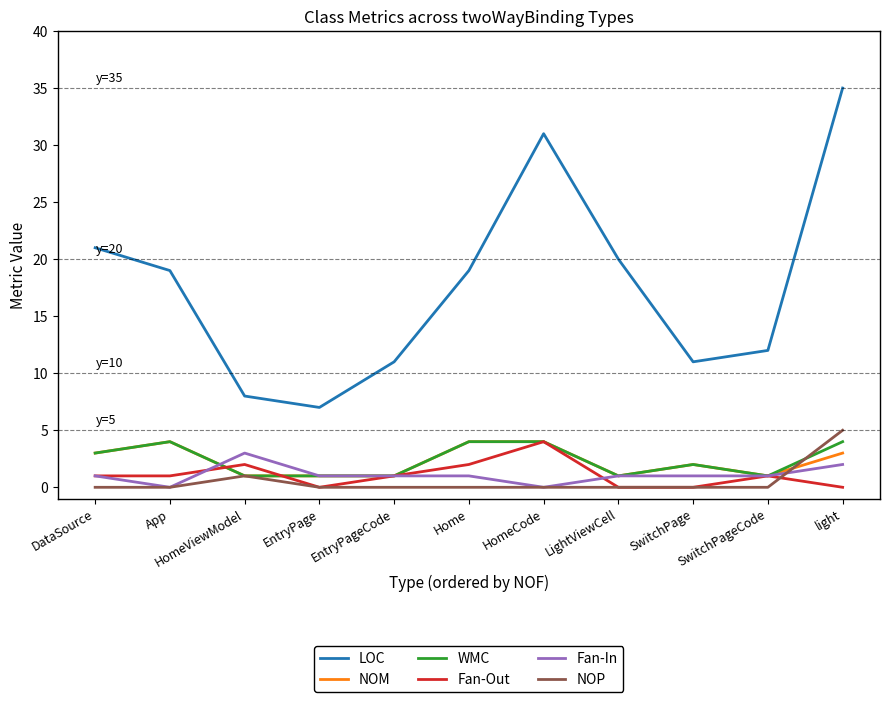

Which label corresponds to the largest value in the chart?

light